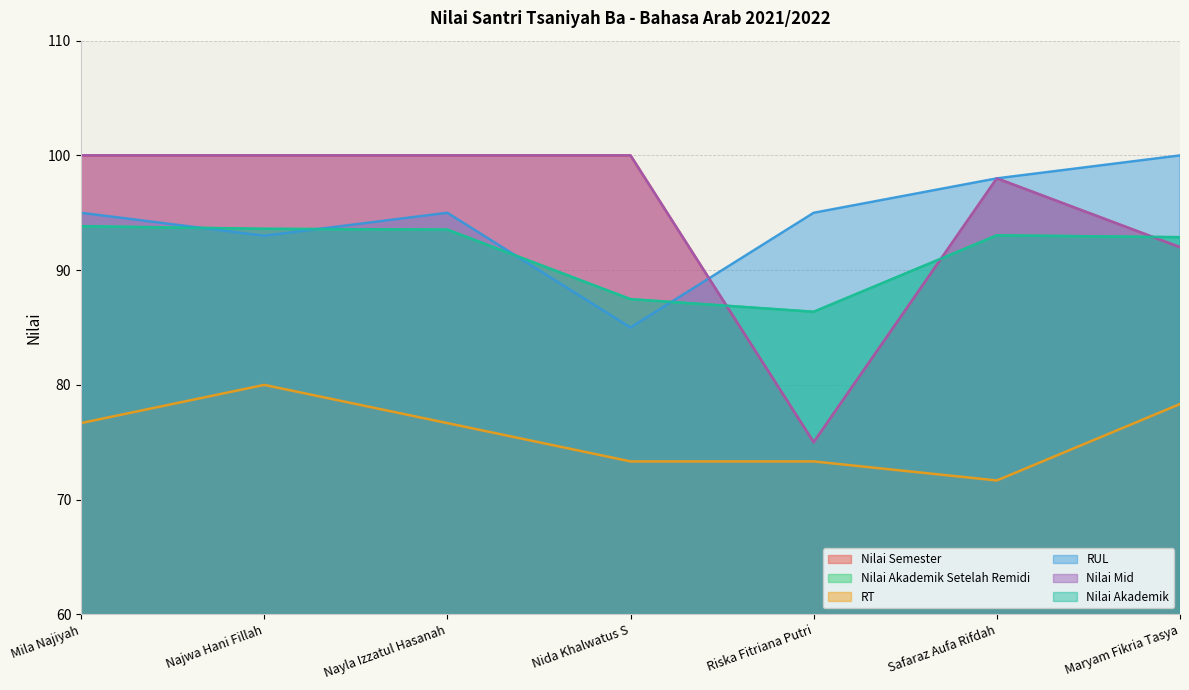

At which category is the sum across all series the highest?

Najwa Hani Fillah